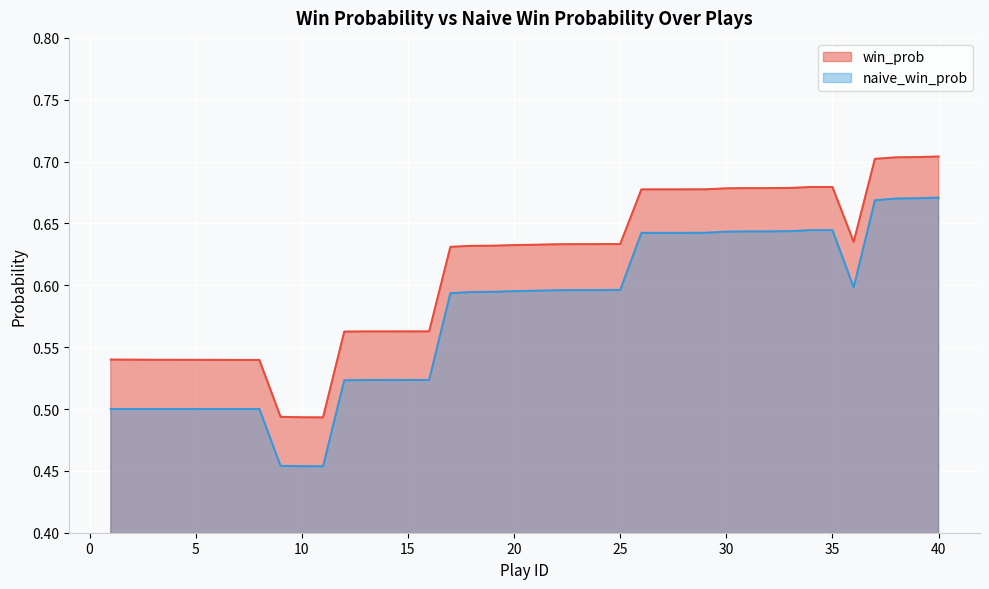

Between 23 and 22, which is larger?

23